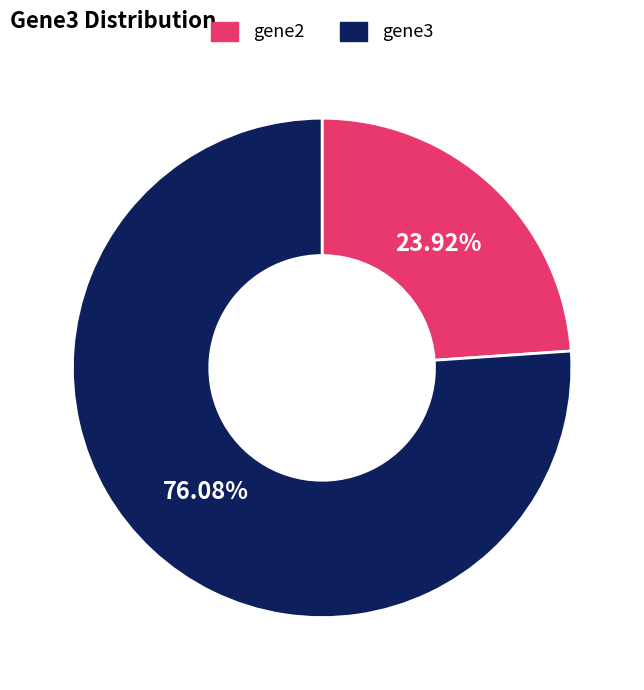

To the nearest percent, what is the average slice percentage?

50%